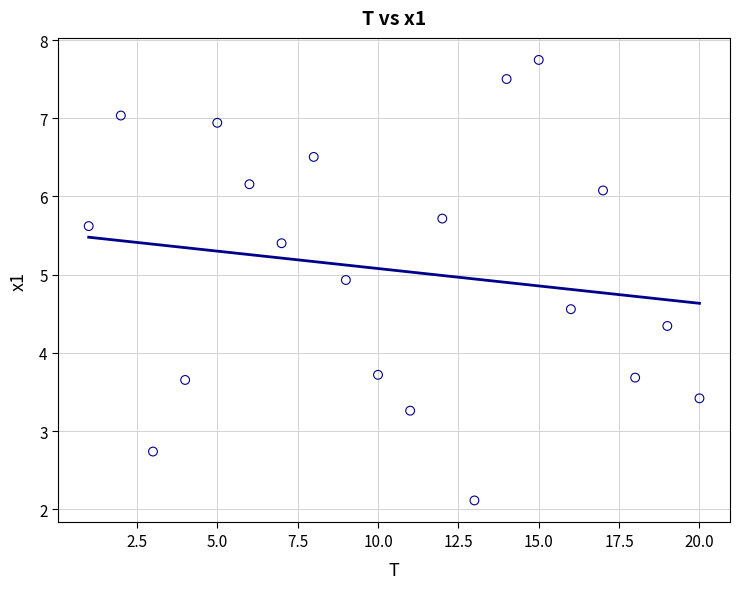

What is the range of X values (max minus min)?

19.0